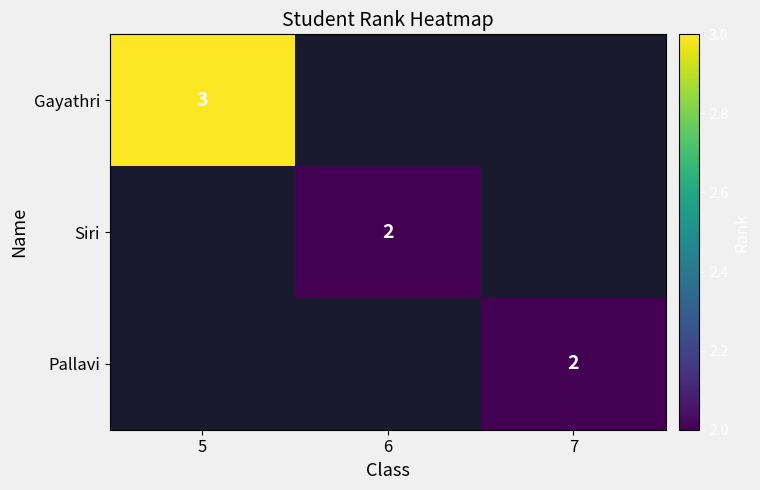

At how many categories does at least one series exceed 2?

1